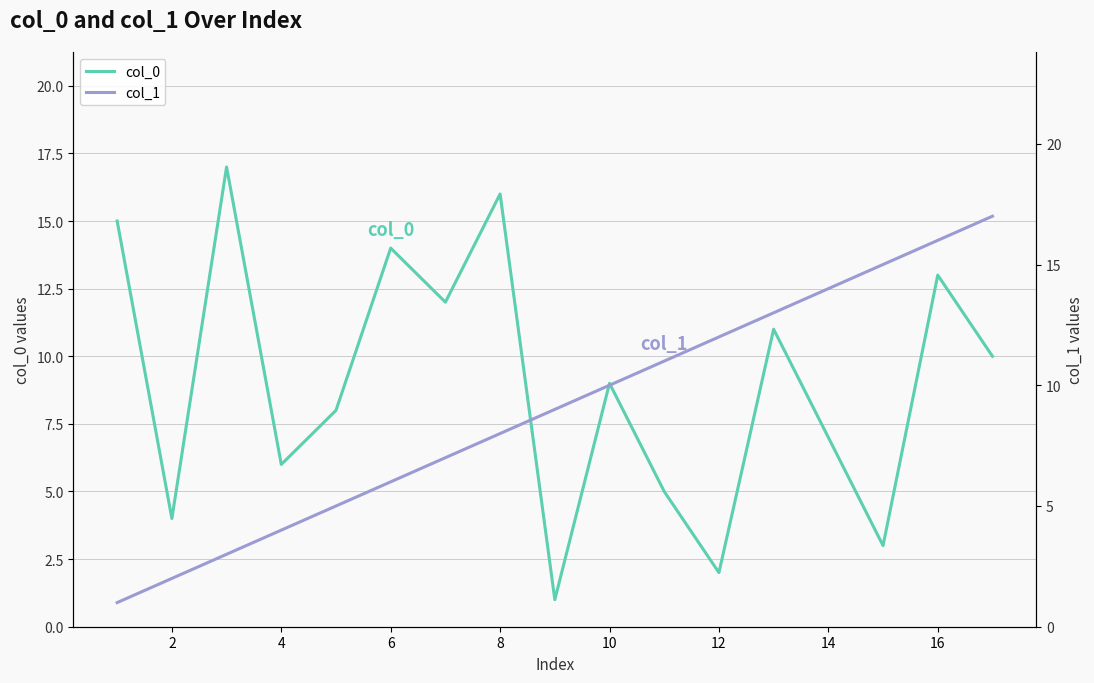

Is it true that col_0 equals 20 at 6?

False